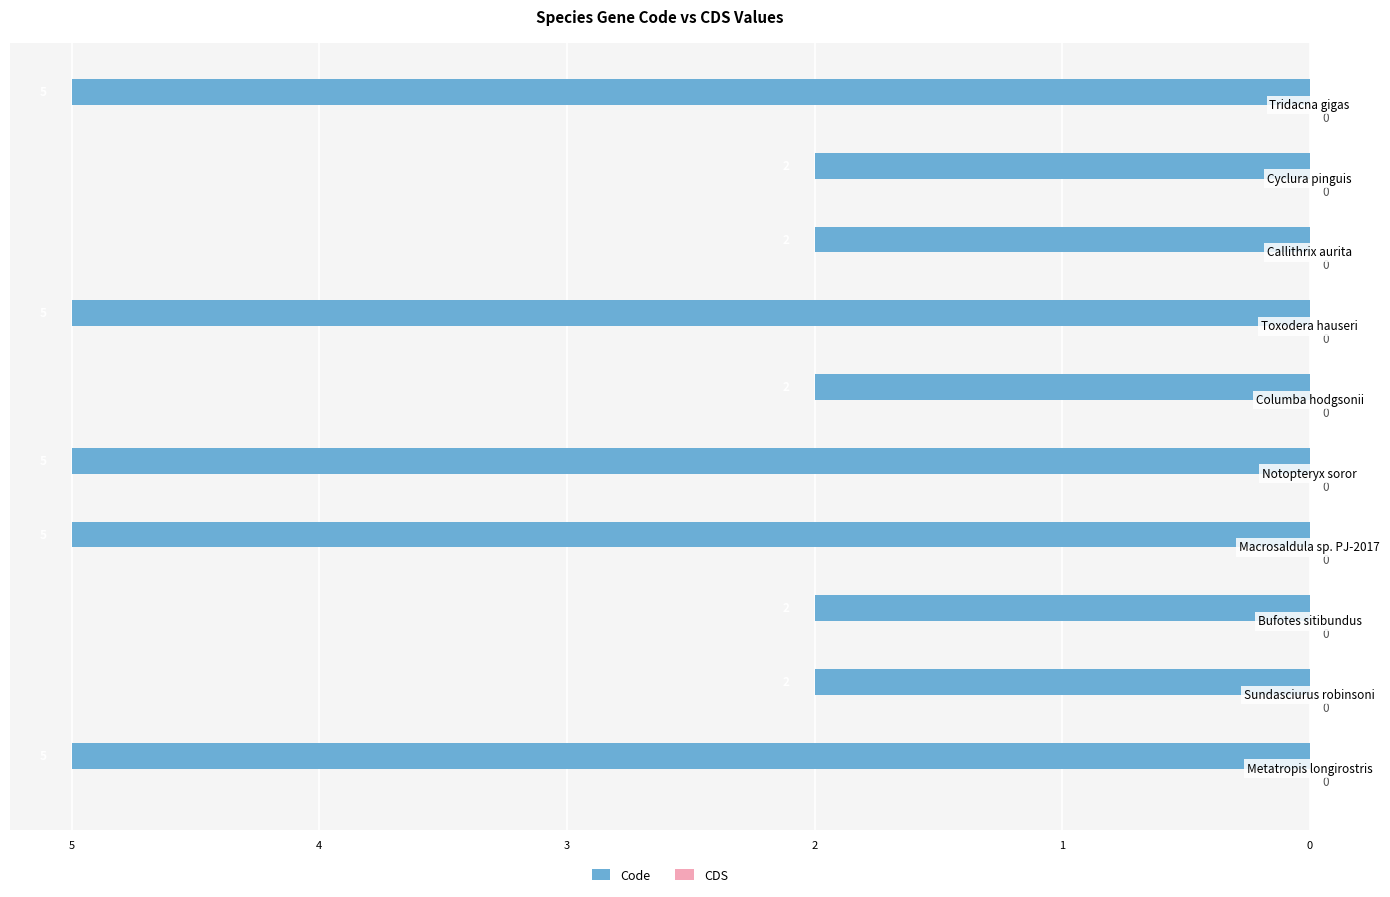

Are the bars horizontal?

Yes